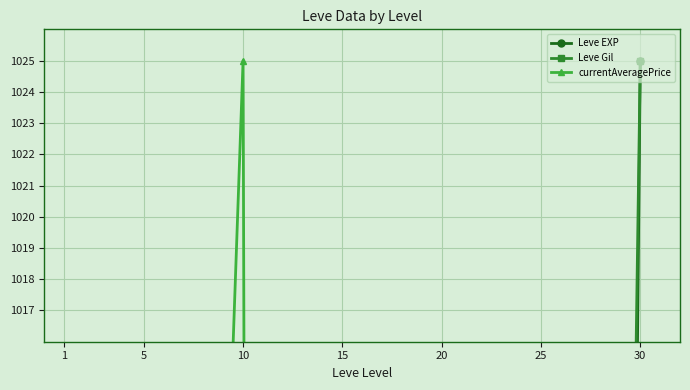

True or false: Leve Gil has more than 1 points higher than both neighbors.

False